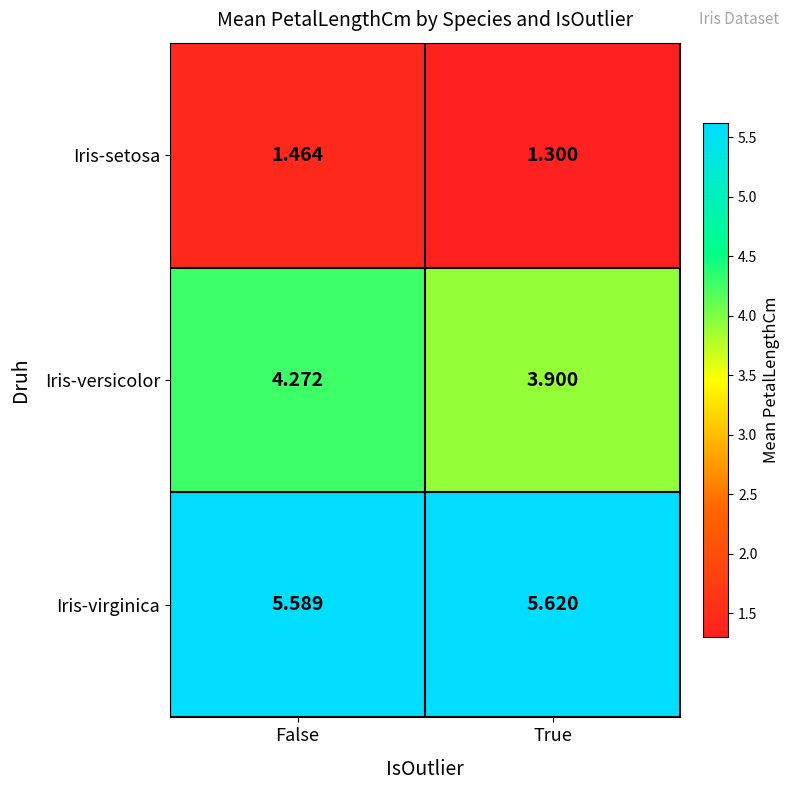

At which label is Iris-versicolor closest to 4?

True